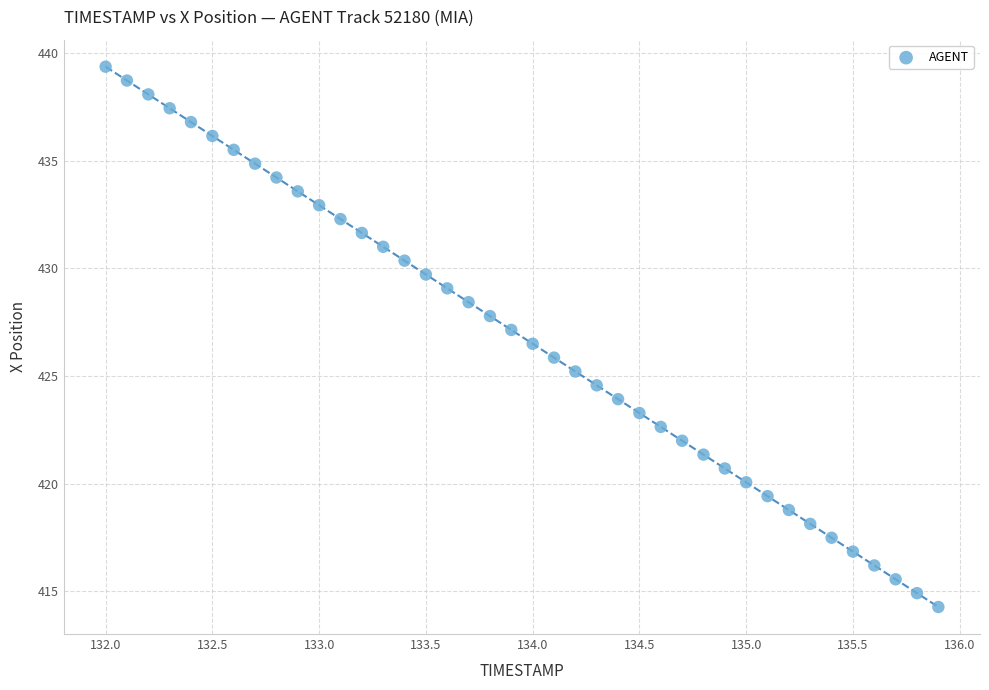

What is the range of Y values (max minus min)?

25.1